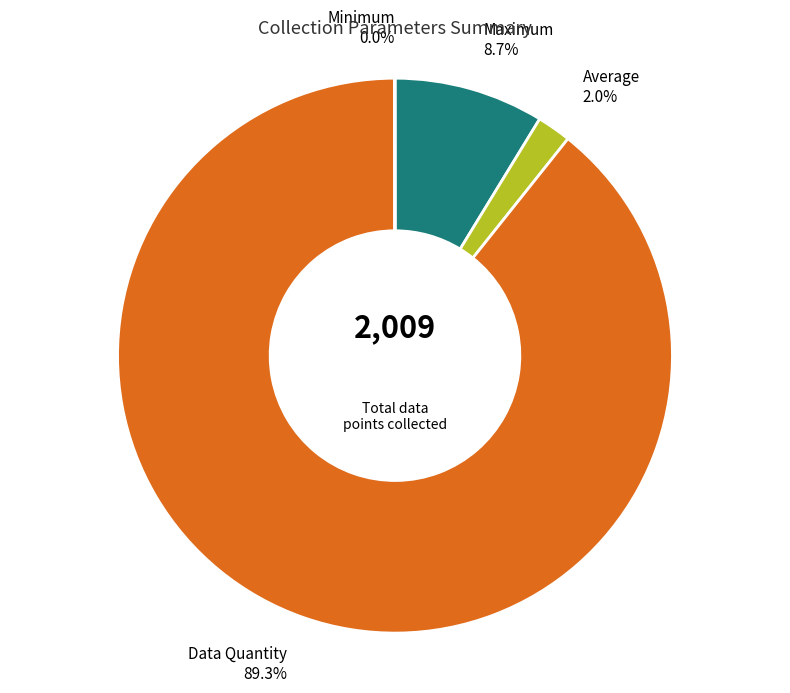

What is the largest slice in the pie chart?

Data Quantity